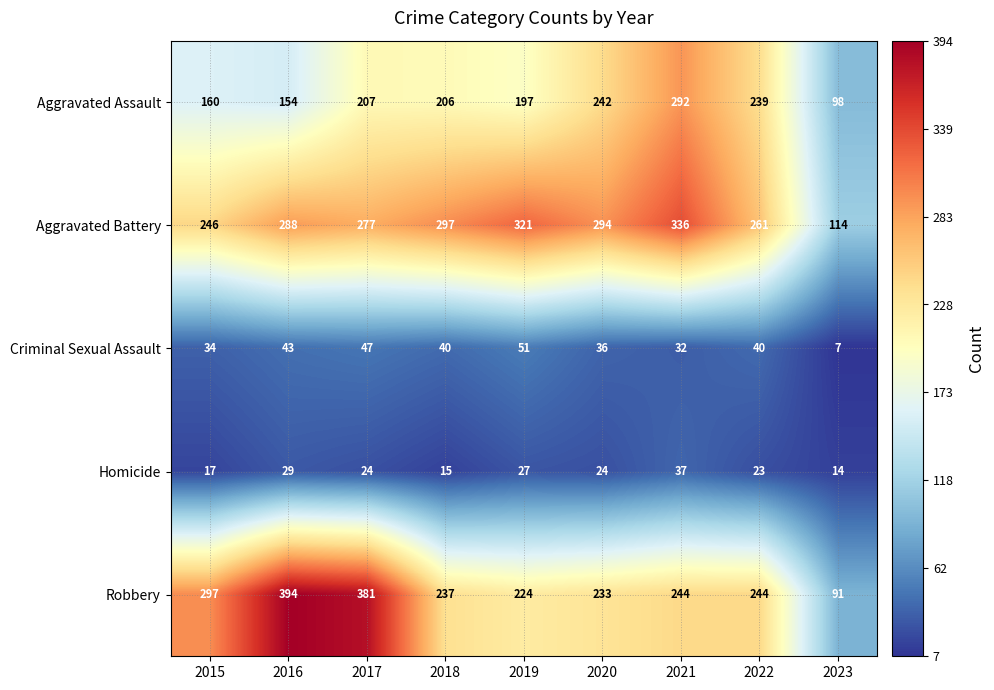

Which series has the largest range (max minus min)?

Robbery